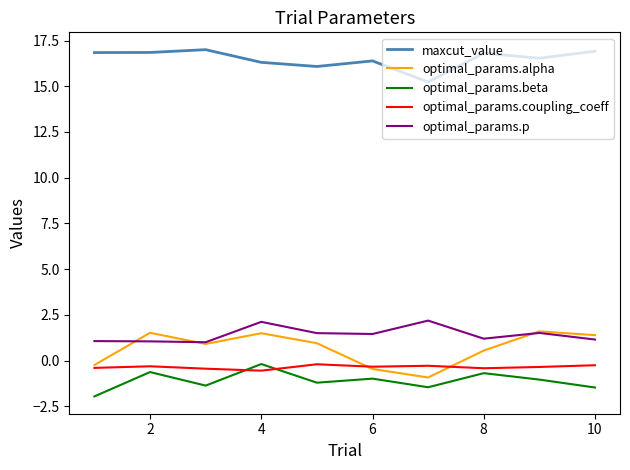

True or false: maxcut_value and optimal_params.beta cross at least once.

False